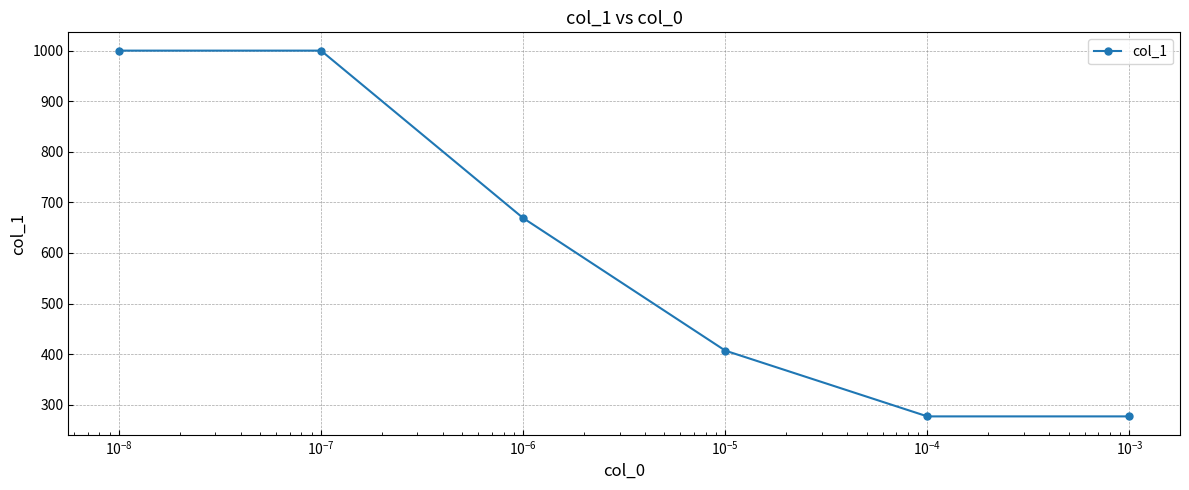

Count the number of categories in the chart.

6